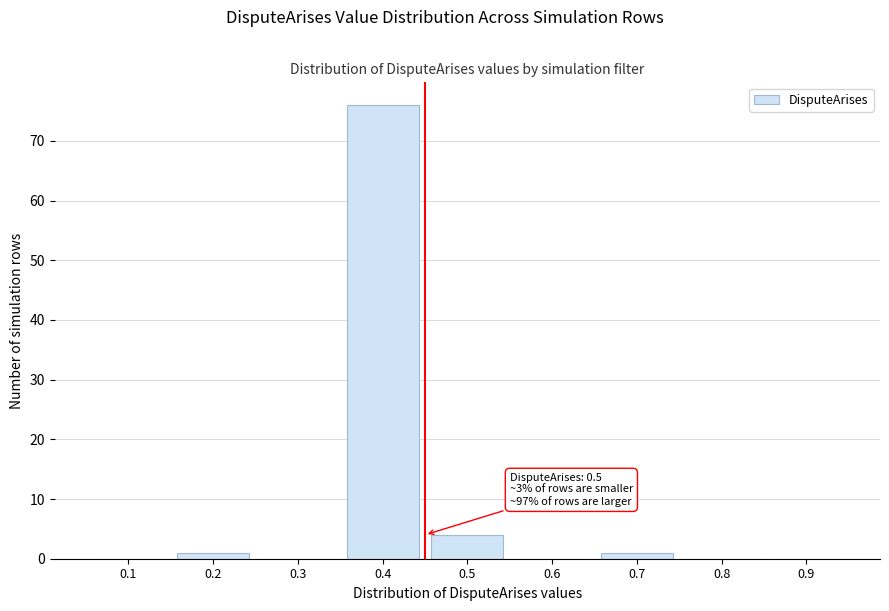

Reading left to right, extract all data points from this chart.

0.1=0	0.2=1	0.3=0	0.4=76	0.5=4	0.6=0	0.7=1	0.8=0	0.9=0